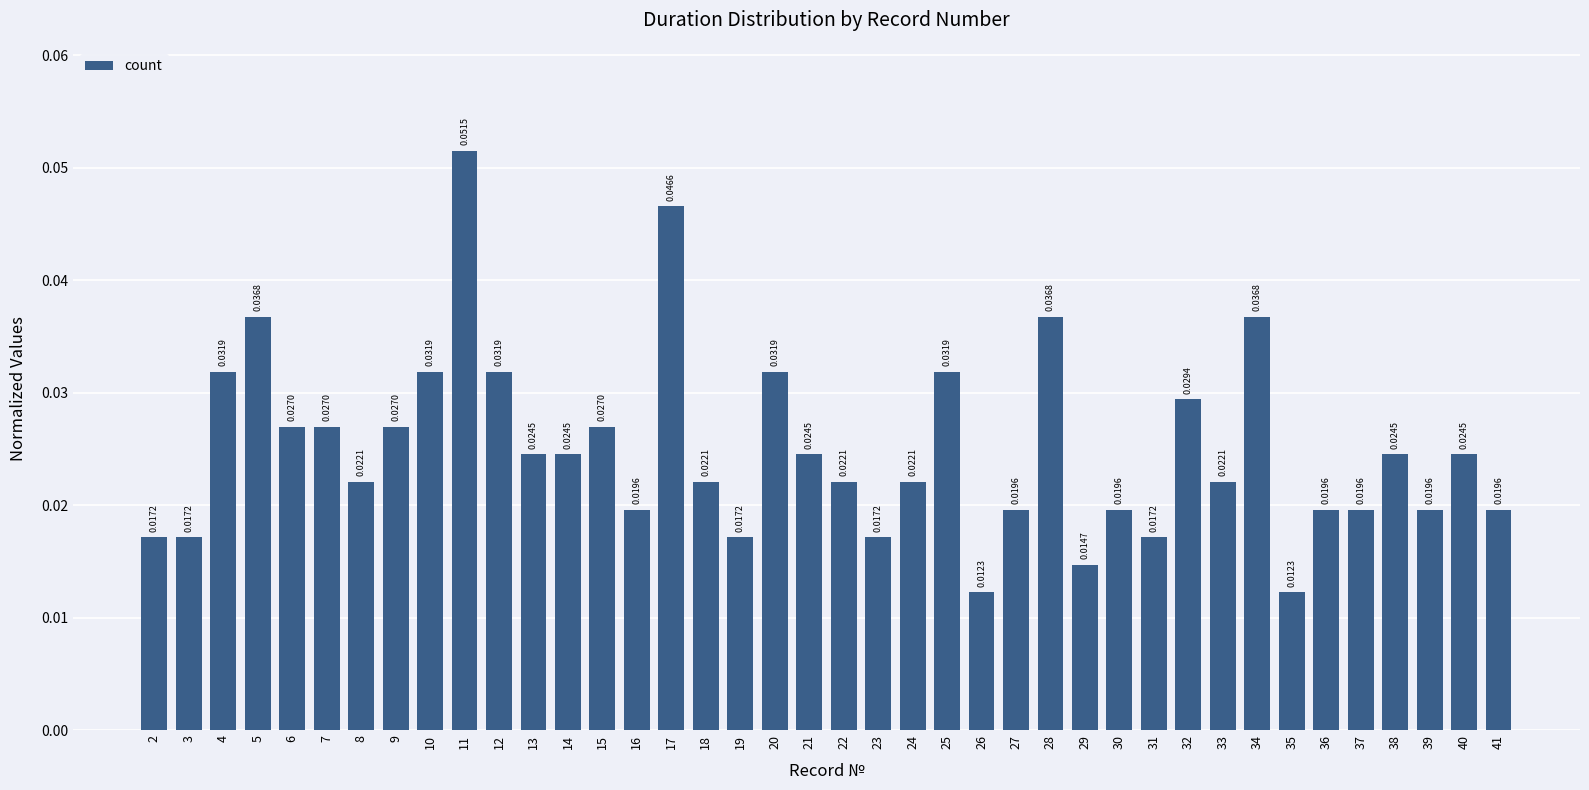

Between 36 and 11, which is larger?

11